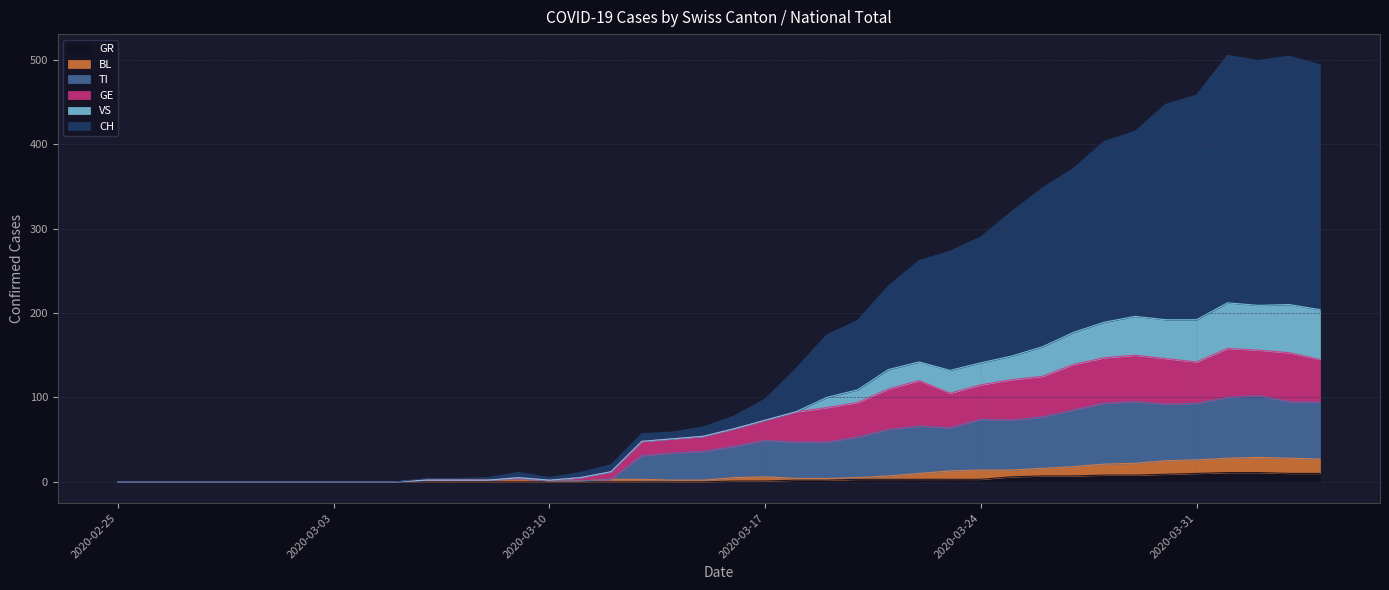

How many interior local peaks does the CH series have?

3